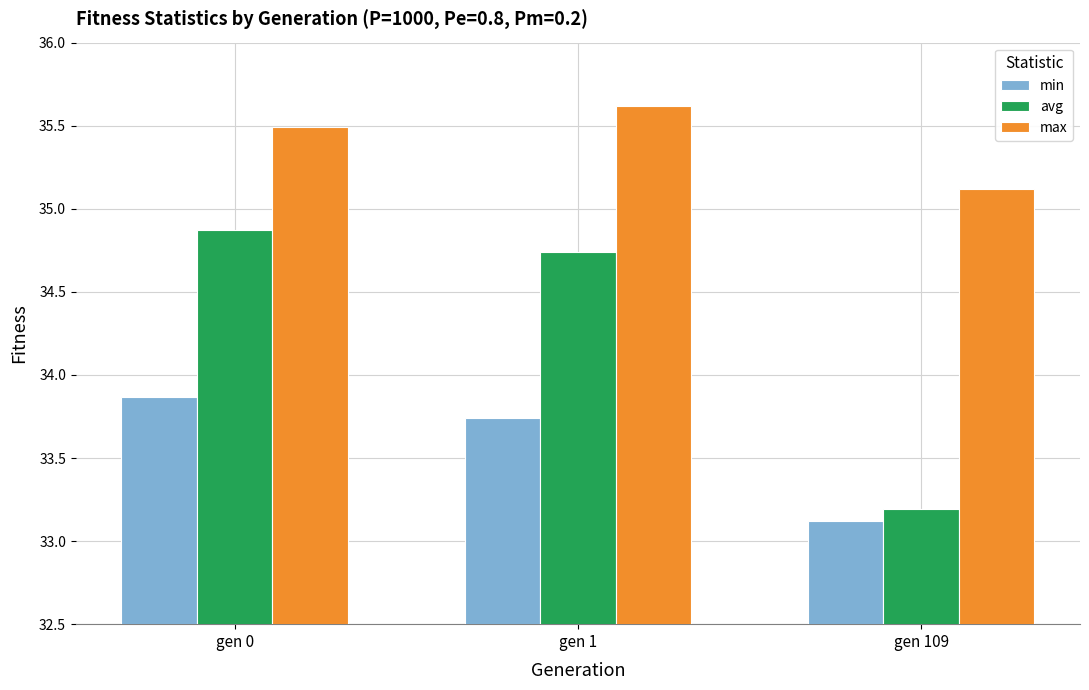

Where is min nearest to the value 33?

gen 109